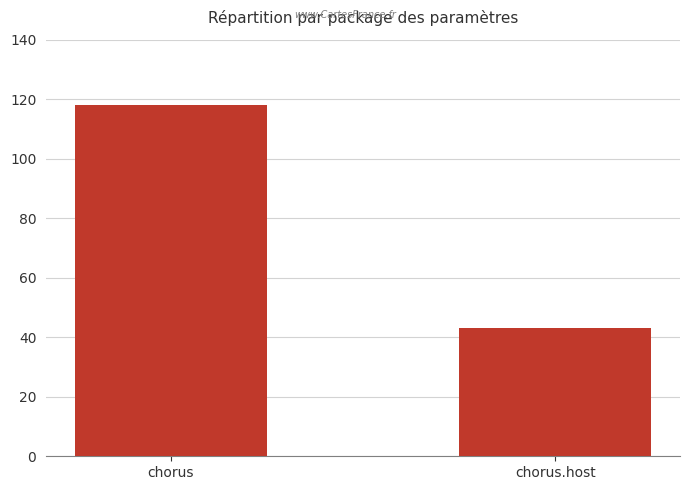

What is the label of the 2nd bar from the left?

chorus.host